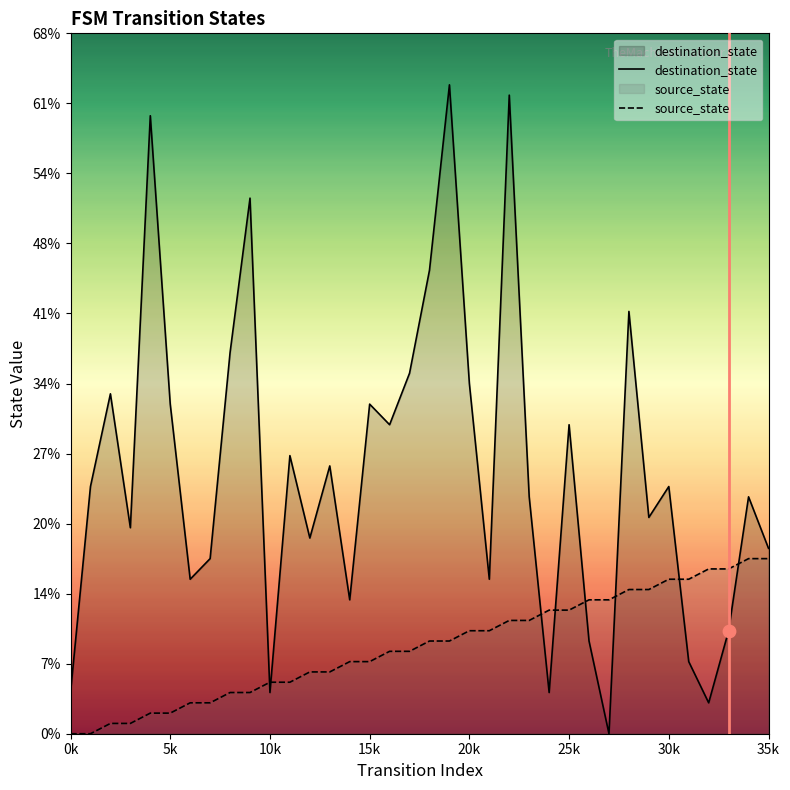

Is the value of source_state at 27 greater than the value of destination_state at 32?

Yes